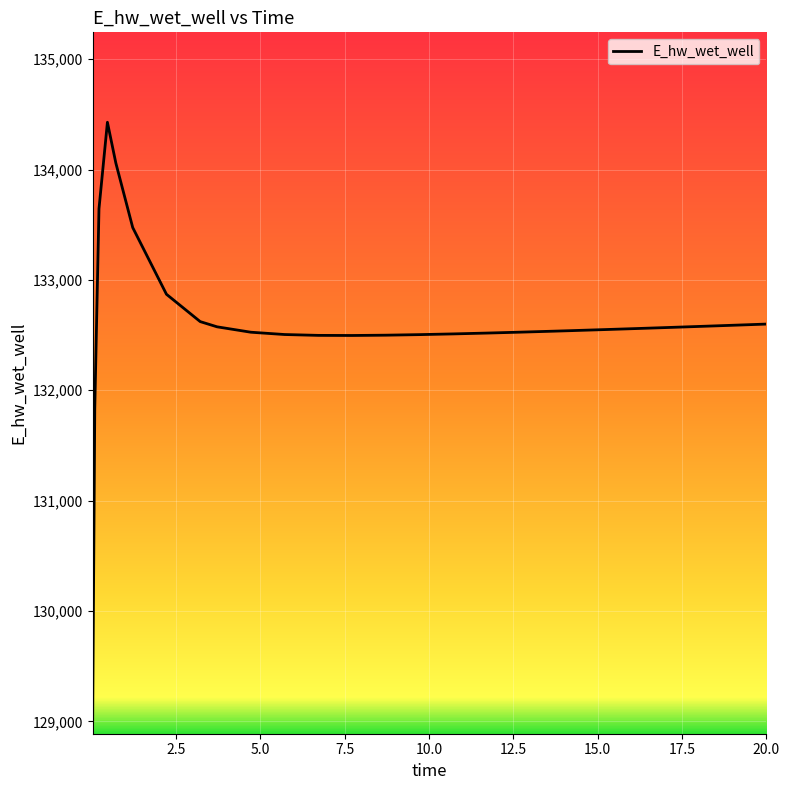

What is the maximum value shown in the chart?

134429.0